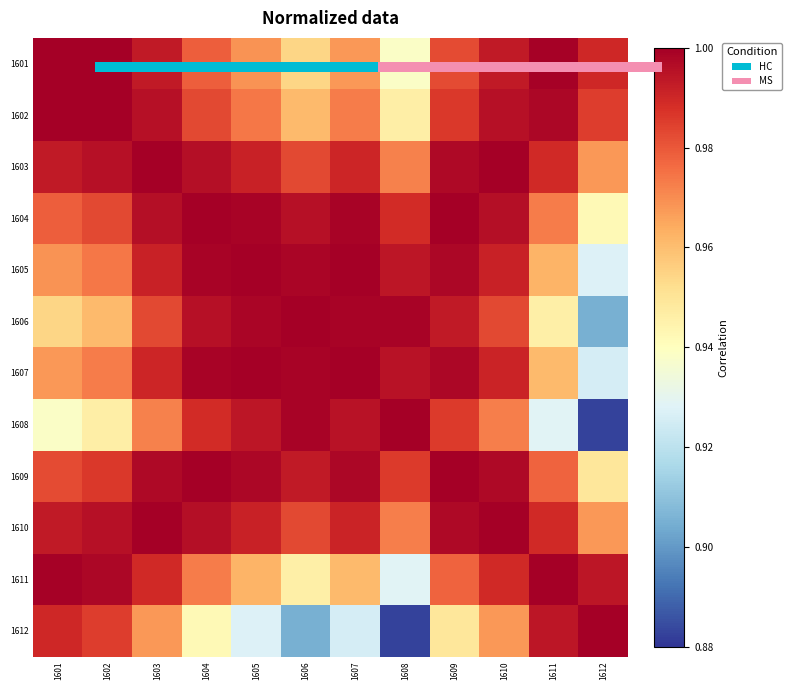

Which series has the widest spread of values?

1612